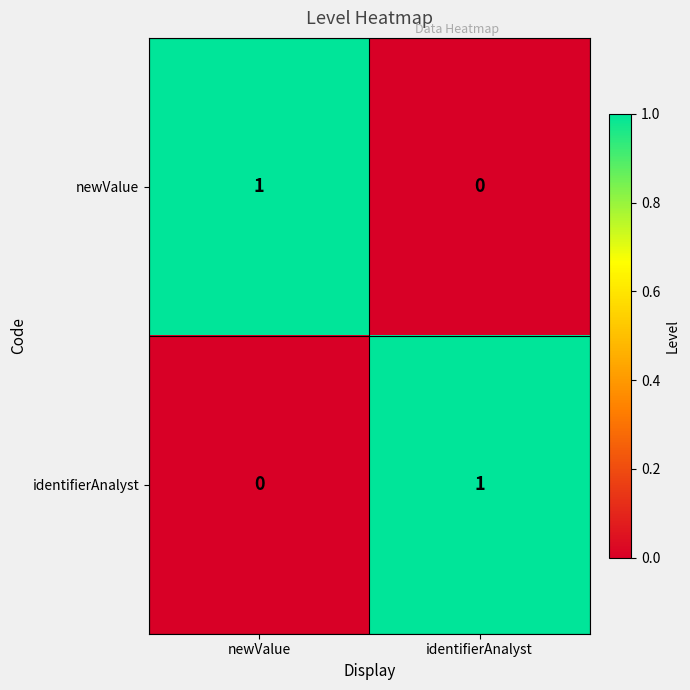

At which label does identifierAnalyst reach its peak?

identifierAnalyst